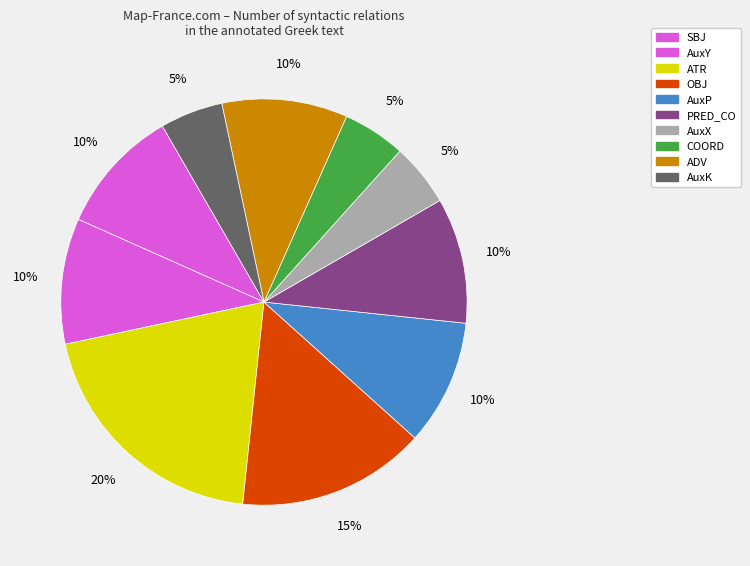

Is ATR the majority of the pie?

No